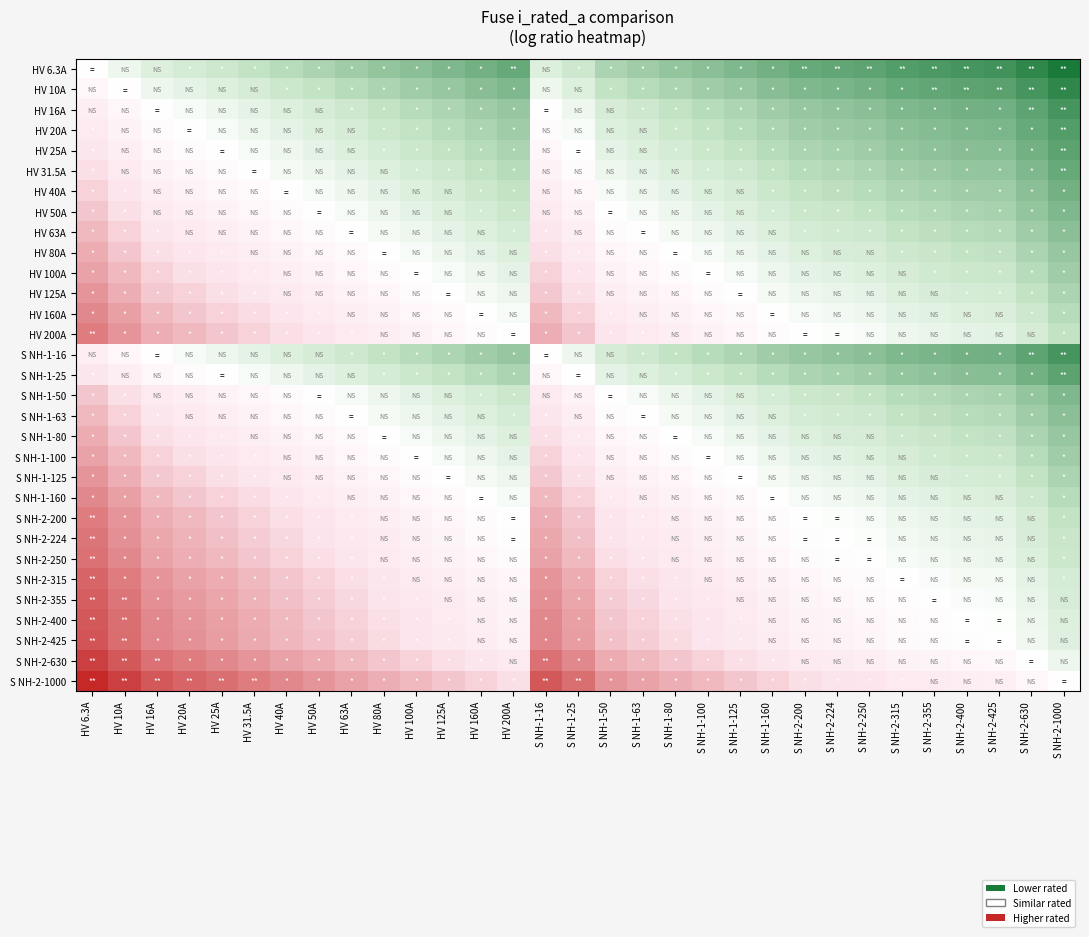

Reading left to right, what are all the values shown in this chart?

HV 6.3A: HV 6.3A=0.0	HV 10A=-0.1	HV 16A=-0.2	HV 20A=-0.2	HV 25A=-0.3	HV 31.5A=-0.3	HV 40A=-0.4	HV 50A=-0.4	HV 63A=-0.5	HV 80A=-0.5	HV 100A=-0.5	HV 125A=-0.6	HV 160A=-0.6	HV 200A=-0.7	S NH-1-16=-0.2	S NH-1-25=-0.3	S NH-1-50=-0.4	S NH-1-63=-0.5	S NH-1-80=-0.5	S NH-1-100=-0.5	S NH-1-125=-0.6	S NH-1-160=-0.6	S NH-2-200=-0.7	S NH-2-224=-0.7	S NH-2-250=-0.7	S NH-2-315=-0.8	S NH-2-355=-0.8	S NH-2-400=-0.8	S NH-2-425=-0.8	S NH-2-630=-0.9	S NH-2-1000=-1.0
HV 10A: HV 6.3A=0.1	HV 10A=0.0	HV 16A=-0.1	HV 20A=-0.1	HV 25A=-0.2	HV 31.5A=-0.2	HV 40A=-0.3	HV 50A=-0.3	HV 63A=-0.4	HV 80A=-0.4	HV 100A=-0.5	HV 125A=-0.5	HV 160A=-0.5	HV 200A=-0.6	S NH-1-16=-0.1	S NH-1-25=-0.2	S NH-1-50=-0.3	S NH-1-63=-0.4	S NH-1-80=-0.4	S NH-1-100=-0.5	S NH-1-125=-0.5	S NH-1-160=-0.5	S NH-2-200=-0.6	S NH-2-224=-0.6	S NH-2-250=-0.6	S NH-2-315=-0.7	S NH-2-355=-0.7	S NH-2-400=-0.7	S NH-2-425=-0.7	S NH-2-630=-0.8	S NH-2-1000=-0.9
HV 16A: HV 6.3A=0.2	HV 10A=0.1	HV 16A=0.0	HV 20A=-0.0	HV 25A=-0.1	HV 31.5A=-0.1	HV 40A=-0.2	HV 50A=-0.2	HV 63A=-0.3	HV 80A=-0.3	HV 100A=-0.4	HV 125A=-0.4	HV 160A=-0.5	HV 200A=-0.5	S NH-1-16=0.0	S NH-1-25=-0.1	S NH-1-50=-0.2	S NH-1-63=-0.3	S NH-1-80=-0.3	S NH-1-100=-0.4	S NH-1-125=-0.4	S NH-1-160=-0.5	S NH-2-200=-0.5	S NH-2-224=-0.5	S NH-2-250=-0.5	S NH-2-315=-0.6	S NH-2-355=-0.6	S NH-2-400=-0.6	S NH-2-425=-0.6	S NH-2-630=-0.7	S NH-2-1000=-0.8
HV 20A: HV 6.3A=0.2	HV 10A=0.1	HV 16A=0.0	HV 20A=0.0	HV 25A=-0.0	HV 31.5A=-0.1	HV 40A=-0.1	HV 50A=-0.2	HV 63A=-0.2	HV 80A=-0.3	HV 100A=-0.3	HV 125A=-0.4	HV 160A=-0.4	HV 200A=-0.5	S NH-1-16=0.0	S NH-1-25=-0.0	S NH-1-50=-0.2	S NH-1-63=-0.2	S NH-1-80=-0.3	S NH-1-100=-0.3	S NH-1-125=-0.4	S NH-1-160=-0.4	S NH-2-200=-0.5	S NH-2-224=-0.5	S NH-2-250=-0.5	S NH-2-315=-0.5	S NH-2-355=-0.6	S NH-2-400=-0.6	S NH-2-425=-0.6	S NH-2-630=-0.7	S NH-2-1000=-0.8
HV 25A: HV 6.3A=0.3	HV 10A=0.2	HV 16A=0.1	HV 20A=0.0	HV 25A=0.0	HV 31.5A=-0.0	HV 40A=-0.1	HV 50A=-0.1	HV 63A=-0.2	HV 80A=-0.2	HV 100A=-0.3	HV 125A=-0.3	HV 160A=-0.4	HV 200A=-0.4	S NH-1-16=0.1	S NH-1-25=0.0	S NH-1-50=-0.1	S NH-1-63=-0.2	S NH-1-80=-0.2	S NH-1-100=-0.3	S NH-1-125=-0.3	S NH-1-160=-0.4	S NH-2-200=-0.4	S NH-2-224=-0.4	S NH-2-250=-0.5	S NH-2-315=-0.5	S NH-2-355=-0.5	S NH-2-400=-0.5	S NH-2-425=-0.6	S NH-2-630=-0.6	S NH-2-1000=-0.7
HV 31.5A: HV 6.3A=0.3	HV 10A=0.2	HV 16A=0.1	HV 20A=0.1	HV 25A=0.0	HV 31.5A=0.0	HV 40A=-0.0	HV 50A=-0.1	HV 63A=-0.1	HV 80A=-0.2	HV 100A=-0.2	HV 125A=-0.3	HV 160A=-0.3	HV 200A=-0.4	S NH-1-16=0.1	S NH-1-25=0.0	S NH-1-50=-0.1	S NH-1-63=-0.1	S NH-1-80=-0.2	S NH-1-100=-0.2	S NH-1-125=-0.3	S NH-1-160=-0.3	S NH-2-200=-0.4	S NH-2-224=-0.4	S NH-2-250=-0.4	S NH-2-315=-0.5	S NH-2-355=-0.5	S NH-2-400=-0.5	S NH-2-425=-0.5	S NH-2-630=-0.6	S NH-2-1000=-0.7
HV 40A: HV 6.3A=0.4	HV 10A=0.3	HV 16A=0.2	HV 20A=0.1	HV 25A=0.1	HV 31.5A=0.0	HV 40A=0.0	HV 50A=-0.0	HV 63A=-0.1	HV 80A=-0.1	HV 100A=-0.2	HV 125A=-0.2	HV 160A=-0.3	HV 200A=-0.3	S NH-1-16=0.2	S NH-1-25=0.1	S NH-1-50=-0.0	S NH-1-63=-0.1	S NH-1-80=-0.1	S NH-1-100=-0.2	S NH-1-125=-0.2	S NH-1-160=-0.3	S NH-2-200=-0.3	S NH-2-224=-0.3	S NH-2-250=-0.4	S NH-2-315=-0.4	S NH-2-355=-0.4	S NH-2-400=-0.5	S NH-2-425=-0.5	S NH-2-630=-0.5	S NH-2-1000=-0.6
HV 50A: HV 6.3A=0.4	HV 10A=0.3	HV 16A=0.2	HV 20A=0.2	HV 25A=0.1	HV 31.5A=0.1	HV 40A=0.0	HV 50A=0.0	HV 63A=-0.0	HV 80A=-0.1	HV 100A=-0.1	HV 125A=-0.2	HV 160A=-0.2	HV 200A=-0.3	S NH-1-16=0.2	S NH-1-25=0.1	S NH-1-50=0.0	S NH-1-63=-0.0	S NH-1-80=-0.1	S NH-1-100=-0.1	S NH-1-125=-0.2	S NH-1-160=-0.2	S NH-2-200=-0.3	S NH-2-224=-0.3	S NH-2-250=-0.3	S NH-2-315=-0.4	S NH-2-355=-0.4	S NH-2-400=-0.4	S NH-2-425=-0.4	S NH-2-630=-0.5	S NH-2-1000=-0.6
HV 63A: HV 6.3A=0.5	HV 10A=0.4	HV 16A=0.3	HV 20A=0.2	HV 25A=0.2	HV 31.5A=0.1	HV 40A=0.1	HV 50A=0.0	HV 63A=0.0	HV 80A=-0.0	HV 100A=-0.1	HV 125A=-0.1	HV 160A=-0.2	HV 200A=-0.2	S NH-1-16=0.3	S NH-1-25=0.2	S NH-1-50=0.0	S NH-1-63=0.0	S NH-1-80=-0.0	S NH-1-100=-0.1	S NH-1-125=-0.1	S NH-1-160=-0.2	S NH-2-200=-0.2	S NH-2-224=-0.3	S NH-2-250=-0.3	S NH-2-315=-0.3	S NH-2-355=-0.3	S NH-2-400=-0.4	S NH-2-425=-0.4	S NH-2-630=-0.5	S NH-2-1000=-0.5
HV 80A: HV 6.3A=0.5	HV 10A=0.4	HV 16A=0.3	HV 20A=0.3	HV 25A=0.2	HV 31.5A=0.2	HV 40A=0.1	HV 50A=0.1	HV 63A=0.0	HV 80A=0.0	HV 100A=-0.0	HV 125A=-0.1	HV 160A=-0.1	HV 200A=-0.2	S NH-1-16=0.3	S NH-1-25=0.2	S NH-1-50=0.1	S NH-1-63=0.0	S NH-1-80=0.0	S NH-1-100=-0.0	S NH-1-125=-0.1	S NH-1-160=-0.1	S NH-2-200=-0.2	S NH-2-224=-0.2	S NH-2-250=-0.2	S NH-2-315=-0.3	S NH-2-355=-0.3	S NH-2-400=-0.3	S NH-2-425=-0.3	S NH-2-630=-0.4	S NH-2-1000=-0.5
HV 100A: HV 6.3A=0.5	HV 10A=0.5	HV 16A=0.4	HV 20A=0.3	HV 25A=0.3	HV 31.5A=0.2	HV 40A=0.2	HV 50A=0.1	HV 63A=0.1	HV 80A=0.0	HV 100A=0.0	HV 125A=-0.0	HV 160A=-0.1	HV 200A=-0.1	S NH-1-16=0.4	S NH-1-25=0.3	S NH-1-50=0.1	S NH-1-63=0.1	S NH-1-80=0.0	S NH-1-100=0.0	S NH-1-125=-0.0	S NH-1-160=-0.1	S NH-2-200=-0.1	S NH-2-224=-0.2	S NH-2-250=-0.2	S NH-2-315=-0.2	S NH-2-355=-0.3	S NH-2-400=-0.3	S NH-2-425=-0.3	S NH-2-630=-0.4	S NH-2-1000=-0.5
HV 125A: HV 6.3A=0.6	HV 10A=0.5	HV 16A=0.4	HV 20A=0.4	HV 25A=0.3	HV 31.5A=0.3	HV 40A=0.2	HV 50A=0.2	HV 63A=0.1	HV 80A=0.1	HV 100A=0.0	HV 125A=0.0	HV 160A=-0.0	HV 200A=-0.1	S NH-1-16=0.4	S NH-1-25=0.3	S NH-1-50=0.2	S NH-1-63=0.1	S NH-1-80=0.1	S NH-1-100=0.0	S NH-1-125=0.0	S NH-1-160=-0.0	S NH-2-200=-0.1	S NH-2-224=-0.1	S NH-2-250=-0.1	S NH-2-315=-0.2	S NH-2-355=-0.2	S NH-2-400=-0.2	S NH-2-425=-0.2	S NH-2-630=-0.3	S NH-2-1000=-0.4
HV 160A: HV 6.3A=0.6	HV 10A=0.5	HV 16A=0.5	HV 20A=0.4	HV 25A=0.4	HV 31.5A=0.3	HV 40A=0.3	HV 50A=0.2	HV 63A=0.2	HV 80A=0.1	HV 100A=0.1	HV 125A=0.0	HV 160A=0.0	HV 200A=-0.0	S NH-1-16=0.5	S NH-1-25=0.4	S NH-1-50=0.2	S NH-1-63=0.2	S NH-1-80=0.1	S NH-1-100=0.1	S NH-1-125=0.0	S NH-1-160=0.0	S NH-2-200=-0.0	S NH-2-224=-0.1	S NH-2-250=-0.1	S NH-2-315=-0.1	S NH-2-355=-0.2	S NH-2-400=-0.2	S NH-2-425=-0.2	S NH-2-630=-0.3	S NH-2-1000=-0.4
HV 200A: HV 6.3A=0.7	HV 10A=0.6	HV 16A=0.5	HV 20A=0.5	HV 25A=0.4	HV 31.5A=0.4	HV 40A=0.3	HV 50A=0.3	HV 63A=0.2	HV 80A=0.2	HV 100A=0.1	HV 125A=0.1	HV 160A=0.0	HV 200A=0.0	S NH-1-16=0.5	S NH-1-25=0.4	S NH-1-50=0.3	S NH-1-63=0.2	S NH-1-80=0.2	S NH-1-100=0.1	S NH-1-125=0.1	S NH-1-160=0.0	S NH-2-200=0.0	S NH-2-224=-0.0	S NH-2-250=-0.0	S NH-2-315=-0.1	S NH-2-355=-0.1	S NH-2-400=-0.1	S NH-2-425=-0.1	S NH-2-630=-0.2	S NH-2-1000=-0.3
S NH-1-16: HV 6.3A=0.2	HV 10A=0.1	HV 16A=0.0	HV 20A=-0.0	HV 25A=-0.1	HV 31.5A=-0.1	HV 40A=-0.2	HV 50A=-0.2	HV 63A=-0.3	HV 80A=-0.3	HV 100A=-0.4	HV 125A=-0.4	HV 160A=-0.5	HV 200A=-0.5	S NH-1-16=0.0	S NH-1-25=-0.1	S NH-1-50=-0.2	S NH-1-63=-0.3	S NH-1-80=-0.3	S NH-1-100=-0.4	S NH-1-125=-0.4	S NH-1-160=-0.5	S NH-2-200=-0.5	S NH-2-224=-0.5	S NH-2-250=-0.5	S NH-2-315=-0.6	S NH-2-355=-0.6	S NH-2-400=-0.6	S NH-2-425=-0.6	S NH-2-630=-0.7	S NH-2-1000=-0.8
S NH-1-25: HV 6.3A=0.3	HV 10A=0.2	HV 16A=0.1	HV 20A=0.0	HV 25A=0.0	HV 31.5A=-0.0	HV 40A=-0.1	HV 50A=-0.1	HV 63A=-0.2	HV 80A=-0.2	HV 100A=-0.3	HV 125A=-0.3	HV 160A=-0.4	HV 200A=-0.4	S NH-1-16=0.1	S NH-1-25=0.0	S NH-1-50=-0.1	S NH-1-63=-0.2	S NH-1-80=-0.2	S NH-1-100=-0.3	S NH-1-125=-0.3	S NH-1-160=-0.4	S NH-2-200=-0.4	S NH-2-224=-0.4	S NH-2-250=-0.5	S NH-2-315=-0.5	S NH-2-355=-0.5	S NH-2-400=-0.5	S NH-2-425=-0.6	S NH-2-630=-0.6	S NH-2-1000=-0.7
S NH-1-50: HV 6.3A=0.4	HV 10A=0.3	HV 16A=0.2	HV 20A=0.2	HV 25A=0.1	HV 31.5A=0.1	HV 40A=0.0	HV 50A=0.0	HV 63A=-0.0	HV 80A=-0.1	HV 100A=-0.1	HV 125A=-0.2	HV 160A=-0.2	HV 200A=-0.3	S NH-1-16=0.2	S NH-1-25=0.1	S NH-1-50=0.0	S NH-1-63=-0.0	S NH-1-80=-0.1	S NH-1-100=-0.1	S NH-1-125=-0.2	S NH-1-160=-0.2	S NH-2-200=-0.3	S NH-2-224=-0.3	S NH-2-250=-0.3	S NH-2-315=-0.4	S NH-2-355=-0.4	S NH-2-400=-0.4	S NH-2-425=-0.4	S NH-2-630=-0.5	S NH-2-1000=-0.6
S NH-1-63: HV 6.3A=0.5	HV 10A=0.4	HV 16A=0.3	HV 20A=0.2	HV 25A=0.2	HV 31.5A=0.1	HV 40A=0.1	HV 50A=0.0	HV 63A=0.0	HV 80A=-0.0	HV 100A=-0.1	HV 125A=-0.1	HV 160A=-0.2	HV 200A=-0.2	S NH-1-16=0.3	S NH-1-25=0.2	S NH-1-50=0.0	S NH-1-63=0.0	S NH-1-80=-0.0	S NH-1-100=-0.1	S NH-1-125=-0.1	S NH-1-160=-0.2	S NH-2-200=-0.2	S NH-2-224=-0.3	S NH-2-250=-0.3	S NH-2-315=-0.3	S NH-2-355=-0.3	S NH-2-400=-0.4	S NH-2-425=-0.4	S NH-2-630=-0.5	S NH-2-1000=-0.5
S NH-1-80: HV 6.3A=0.5	HV 10A=0.4	HV 16A=0.3	HV 20A=0.3	HV 25A=0.2	HV 31.5A=0.2	HV 40A=0.1	HV 50A=0.1	HV 63A=0.0	HV 80A=0.0	HV 100A=-0.0	HV 125A=-0.1	HV 160A=-0.1	HV 200A=-0.2	S NH-1-16=0.3	S NH-1-25=0.2	S NH-1-50=0.1	S NH-1-63=0.0	S NH-1-80=0.0	S NH-1-100=-0.0	S NH-1-125=-0.1	S NH-1-160=-0.1	S NH-2-200=-0.2	S NH-2-224=-0.2	S NH-2-250=-0.2	S NH-2-315=-0.3	S NH-2-355=-0.3	S NH-2-400=-0.3	S NH-2-425=-0.3	S NH-2-630=-0.4	S NH-2-1000=-0.5
S NH-1-100: HV 6.3A=0.5	HV 10A=0.5	HV 16A=0.4	HV 20A=0.3	HV 25A=0.3	HV 31.5A=0.2	HV 40A=0.2	HV 50A=0.1	HV 63A=0.1	HV 80A=0.0	HV 100A=0.0	HV 125A=-0.0	HV 160A=-0.1	HV 200A=-0.1	S NH-1-16=0.4	S NH-1-25=0.3	S NH-1-50=0.1	S NH-1-63=0.1	S NH-1-80=0.0	S NH-1-100=0.0	S NH-1-125=-0.0	S NH-1-160=-0.1	S NH-2-200=-0.1	S NH-2-224=-0.2	S NH-2-250=-0.2	S NH-2-315=-0.2	S NH-2-355=-0.3	S NH-2-400=-0.3	S NH-2-425=-0.3	S NH-2-630=-0.4	S NH-2-1000=-0.5
S NH-1-125: HV 6.3A=0.6	HV 10A=0.5	HV 16A=0.4	HV 20A=0.4	HV 25A=0.3	HV 31.5A=0.3	HV 40A=0.2	HV 50A=0.2	HV 63A=0.1	HV 80A=0.1	HV 100A=0.0	HV 125A=0.0	HV 160A=-0.0	HV 200A=-0.1	S NH-1-16=0.4	S NH-1-25=0.3	S NH-1-50=0.2	S NH-1-63=0.1	S NH-1-80=0.1	S NH-1-100=0.0	S NH-1-125=0.0	S NH-1-160=-0.0	S NH-2-200=-0.1	S NH-2-224=-0.1	S NH-2-250=-0.1	S NH-2-315=-0.2	S NH-2-355=-0.2	S NH-2-400=-0.2	S NH-2-425=-0.2	S NH-2-630=-0.3	S NH-2-1000=-0.4
S NH-1-160: HV 6.3A=0.6	HV 10A=0.5	HV 16A=0.5	HV 20A=0.4	HV 25A=0.4	HV 31.5A=0.3	HV 40A=0.3	HV 50A=0.2	HV 63A=0.2	HV 80A=0.1	HV 100A=0.1	HV 125A=0.0	HV 160A=0.0	HV 200A=-0.0	S NH-1-16=0.5	S NH-1-25=0.4	S NH-1-50=0.2	S NH-1-63=0.2	S NH-1-80=0.1	S NH-1-100=0.1	S NH-1-125=0.0	S NH-1-160=0.0	S NH-2-200=-0.0	S NH-2-224=-0.1	S NH-2-250=-0.1	S NH-2-315=-0.1	S NH-2-355=-0.2	S NH-2-400=-0.2	S NH-2-425=-0.2	S NH-2-630=-0.3	S NH-2-1000=-0.4
S NH-2-200: HV 6.3A=0.7	HV 10A=0.6	HV 16A=0.5	HV 20A=0.5	HV 25A=0.4	HV 31.5A=0.4	HV 40A=0.3	HV 50A=0.3	HV 63A=0.2	HV 80A=0.2	HV 100A=0.1	HV 125A=0.1	HV 160A=0.0	HV 200A=0.0	S NH-1-16=0.5	S NH-1-25=0.4	S NH-1-50=0.3	S NH-1-63=0.2	S NH-1-80=0.2	S NH-1-100=0.1	S NH-1-125=0.1	S NH-1-160=0.0	S NH-2-200=0.0	S NH-2-224=-0.0	S NH-2-250=-0.0	S NH-2-315=-0.1	S NH-2-355=-0.1	S NH-2-400=-0.1	S NH-2-425=-0.1	S NH-2-630=-0.2	S NH-2-1000=-0.3
S NH-2-224: HV 6.3A=0.7	HV 10A=0.6	HV 16A=0.5	HV 20A=0.5	HV 25A=0.4	HV 31.5A=0.4	HV 40A=0.3	HV 50A=0.3	HV 63A=0.3	HV 80A=0.2	HV 100A=0.2	HV 125A=0.1	HV 160A=0.1	HV 200A=0.0	S NH-1-16=0.5	S NH-1-25=0.4	S NH-1-50=0.3	S NH-1-63=0.3	S NH-1-80=0.2	S NH-1-100=0.2	S NH-1-125=0.1	S NH-1-160=0.1	S NH-2-200=0.0	S NH-2-224=0.0	S NH-2-250=-0.0	S NH-2-315=-0.1	S NH-2-355=-0.1	S NH-2-400=-0.1	S NH-2-425=-0.1	S NH-2-630=-0.2	S NH-2-1000=-0.3
S NH-2-250: HV 6.3A=0.7	HV 10A=0.6	HV 16A=0.5	HV 20A=0.5	HV 25A=0.5	HV 31.5A=0.4	HV 40A=0.4	HV 50A=0.3	HV 63A=0.3	HV 80A=0.2	HV 100A=0.2	HV 125A=0.1	HV 160A=0.1	HV 200A=0.0	S NH-1-16=0.5	S NH-1-25=0.5	S NH-1-50=0.3	S NH-1-63=0.3	S NH-1-80=0.2	S NH-1-100=0.2	S NH-1-125=0.1	S NH-1-160=0.1	S NH-2-200=0.0	S NH-2-224=0.0	S NH-2-250=0.0	S NH-2-315=-0.0	S NH-2-355=-0.1	S NH-2-400=-0.1	S NH-2-425=-0.1	S NH-2-630=-0.2	S NH-2-1000=-0.3
S NH-2-315: HV 6.3A=0.8	HV 10A=0.7	HV 16A=0.6	HV 20A=0.5	HV 25A=0.5	HV 31.5A=0.5	HV 40A=0.4	HV 50A=0.4	HV 63A=0.3	HV 80A=0.3	HV 100A=0.2	HV 125A=0.2	HV 160A=0.1	HV 200A=0.1	S NH-1-16=0.6	S NH-1-25=0.5	S NH-1-50=0.4	S NH-1-63=0.3	S NH-1-80=0.3	S NH-1-100=0.2	S NH-1-125=0.2	S NH-1-160=0.1	S NH-2-200=0.1	S NH-2-224=0.1	S NH-2-250=0.0	S NH-2-315=0.0	S NH-2-355=-0.0	S NH-2-400=-0.0	S NH-2-425=-0.1	S NH-2-630=-0.1	S NH-2-1000=-0.2
S NH-2-355: HV 6.3A=0.8	HV 10A=0.7	HV 16A=0.6	HV 20A=0.6	HV 25A=0.5	HV 31.5A=0.5	HV 40A=0.4	HV 50A=0.4	HV 63A=0.3	HV 80A=0.3	HV 100A=0.3	HV 125A=0.2	HV 160A=0.2	HV 200A=0.1	S NH-1-16=0.6	S NH-1-25=0.5	S NH-1-50=0.4	S NH-1-63=0.3	S NH-1-80=0.3	S NH-1-100=0.3	S NH-1-125=0.2	S NH-1-160=0.2	S NH-2-200=0.1	S NH-2-224=0.1	S NH-2-250=0.1	S NH-2-315=0.0	S NH-2-355=0.0	S NH-2-400=-0.0	S NH-2-425=-0.0	S NH-2-630=-0.1	S NH-2-1000=-0.2
S NH-2-400: HV 6.3A=0.8	HV 10A=0.7	HV 16A=0.6	HV 20A=0.6	HV 25A=0.5	HV 31.5A=0.5	HV 40A=0.5	HV 50A=0.4	HV 63A=0.4	HV 80A=0.3	HV 100A=0.3	HV 125A=0.2	HV 160A=0.2	HV 200A=0.1	S NH-1-16=0.6	S NH-1-25=0.5	S NH-1-50=0.4	S NH-1-63=0.4	S NH-1-80=0.3	S NH-1-100=0.3	S NH-1-125=0.2	S NH-1-160=0.2	S NH-2-200=0.1	S NH-2-224=0.1	S NH-2-250=0.1	S NH-2-315=0.0	S NH-2-355=0.0	S NH-2-400=0.0	S NH-2-425=-0.0	S NH-2-630=-0.1	S NH-2-1000=-0.2
S NH-2-425: HV 6.3A=0.8	HV 10A=0.7	HV 16A=0.6	HV 20A=0.6	HV 25A=0.6	HV 31.5A=0.5	HV 40A=0.5	HV 50A=0.4	HV 63A=0.4	HV 80A=0.3	HV 100A=0.3	HV 125A=0.2	HV 160A=0.2	HV 200A=0.1	S NH-1-16=0.6	S NH-1-25=0.6	S NH-1-50=0.4	S NH-1-63=0.4	S NH-1-80=0.3	S NH-1-100=0.3	S NH-1-125=0.2	S NH-1-160=0.2	S NH-2-200=0.1	S NH-2-224=0.1	S NH-2-250=0.1	S NH-2-315=0.1	S NH-2-355=0.0	S NH-2-400=0.0	S NH-2-425=0.0	S NH-2-630=-0.1	S NH-2-1000=-0.2
S NH-2-630: HV 6.3A=0.9	HV 10A=0.8	HV 16A=0.7	HV 20A=0.7	HV 25A=0.6	HV 31.5A=0.6	HV 40A=0.5	HV 50A=0.5	HV 63A=0.5	HV 80A=0.4	HV 100A=0.4	HV 125A=0.3	HV 160A=0.3	HV 200A=0.2	S NH-1-16=0.7	S NH-1-25=0.6	S NH-1-50=0.5	S NH-1-63=0.5	S NH-1-80=0.4	S NH-1-100=0.4	S NH-1-125=0.3	S NH-1-160=0.3	S NH-2-200=0.2	S NH-2-224=0.2	S NH-2-250=0.2	S NH-2-315=0.1	S NH-2-355=0.1	S NH-2-400=0.1	S NH-2-425=0.1	S NH-2-630=0.0	S NH-2-1000=-0.1
S NH-2-1000: HV 6.3A=1.0	HV 10A=0.9	HV 16A=0.8	HV 20A=0.8	HV 25A=0.7	HV 31.5A=0.7	HV 40A=0.6	HV 50A=0.6	HV 63A=0.5	HV 80A=0.5	HV 100A=0.5	HV 125A=0.4	HV 160A=0.4	HV 200A=0.3	S NH-1-16=0.8	S NH-1-25=0.7	S NH-1-50=0.6	S NH-1-63=0.5	S NH-1-80=0.5	S NH-1-100=0.5	S NH-1-125=0.4	S NH-1-160=0.4	S NH-2-200=0.3	S NH-2-224=0.3	S NH-2-250=0.3	S NH-2-315=0.2	S NH-2-355=0.2	S NH-2-400=0.2	S NH-2-425=0.2	S NH-2-630=0.1	S NH-2-1000=0.0